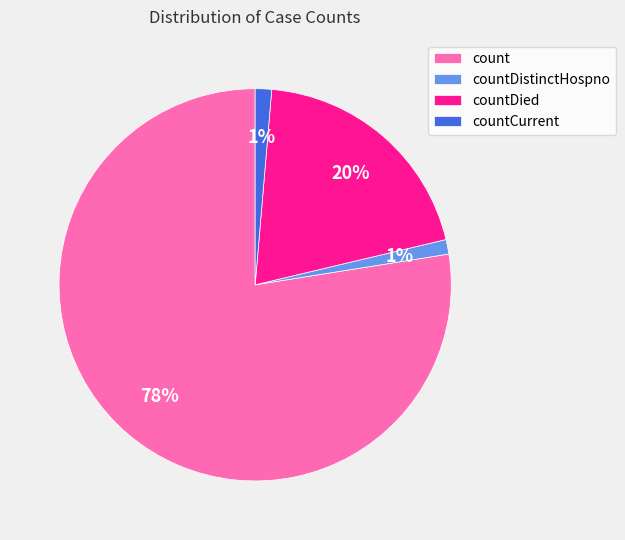

Does count account for over 50% of the chart?

Yes